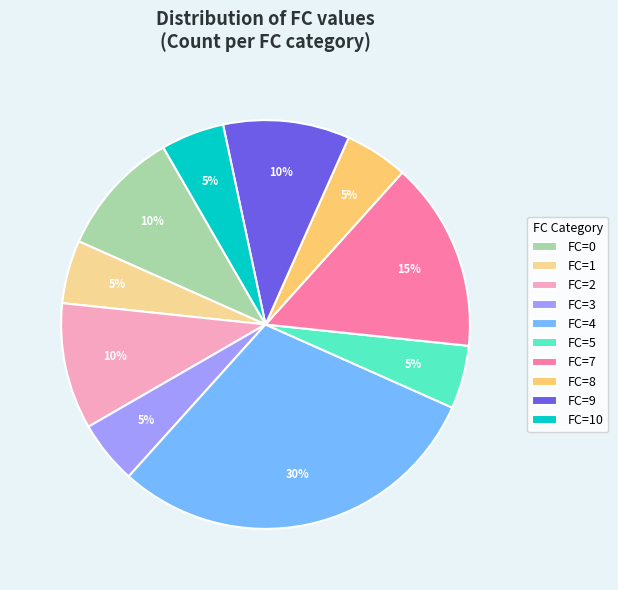

True or false: FC=1 accounts for 10% of the total.

False